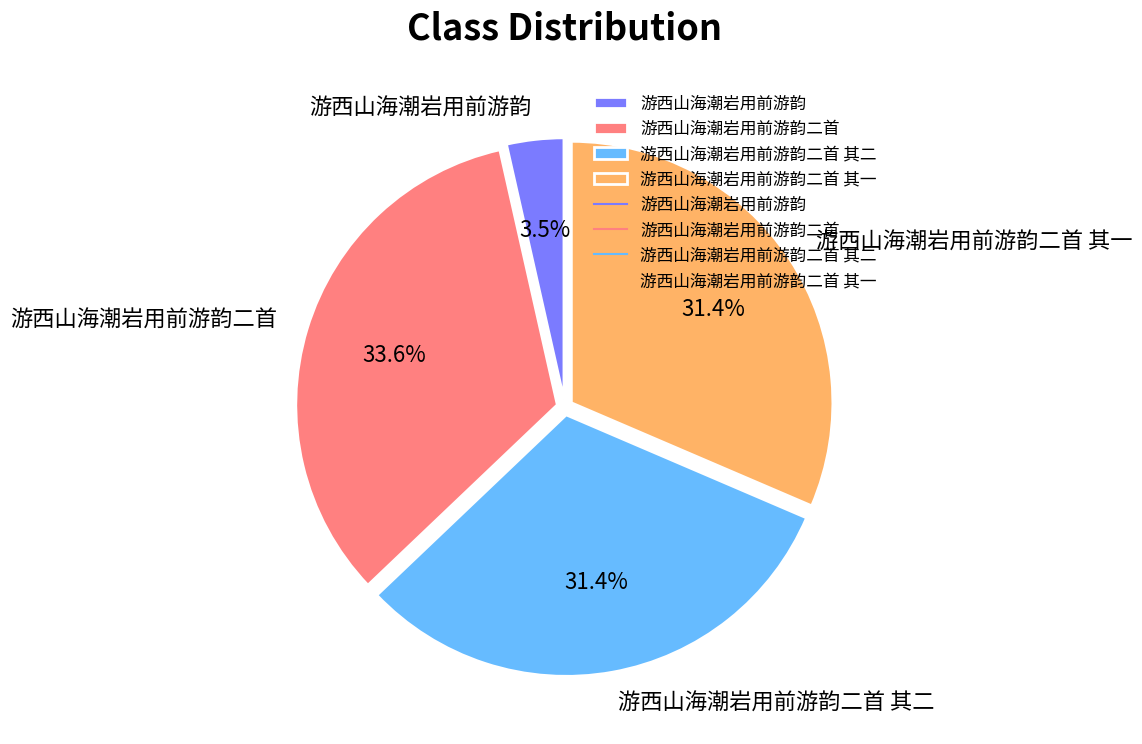

To the nearest percent, what portion does 游西山海潮岩用前游韵二首 其二 represent?

31%